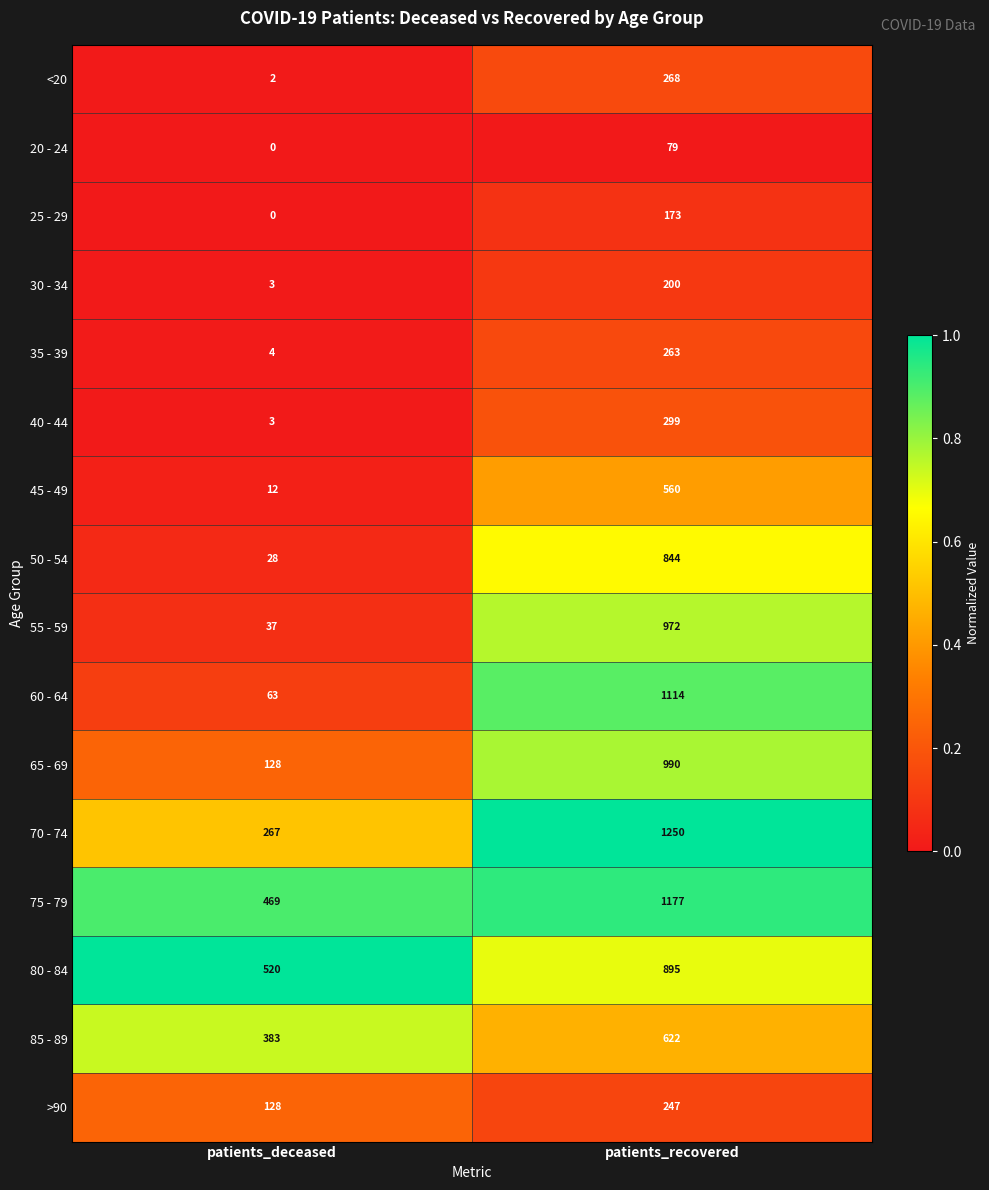

List the labels in order of >90 value, largest first.

patients_recovered, patients_deceased